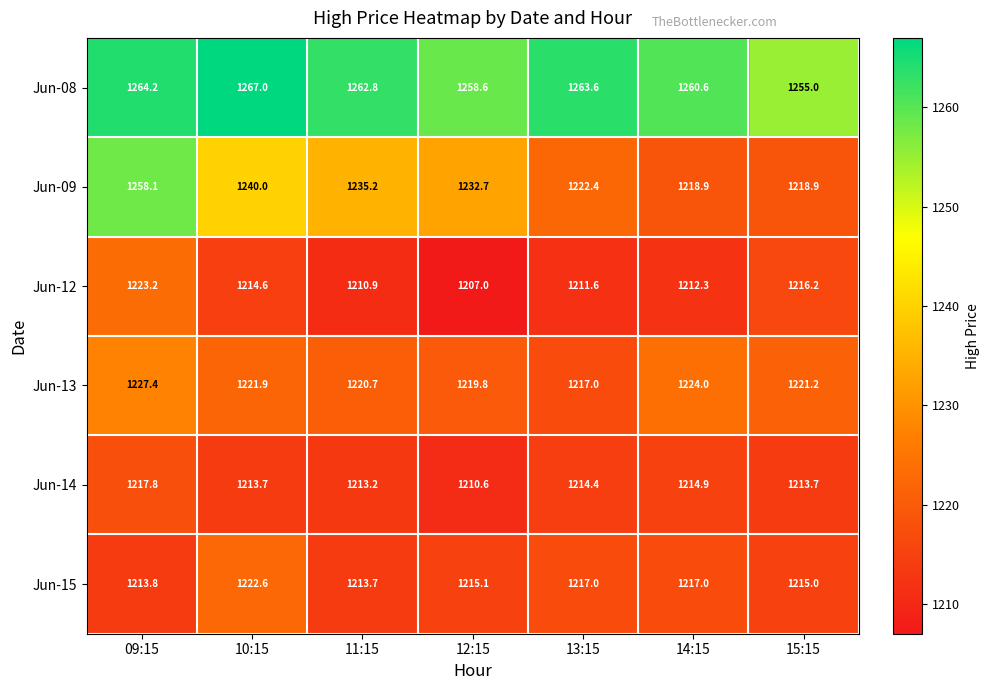

What is the minimum value for Jun-14?

1210.6